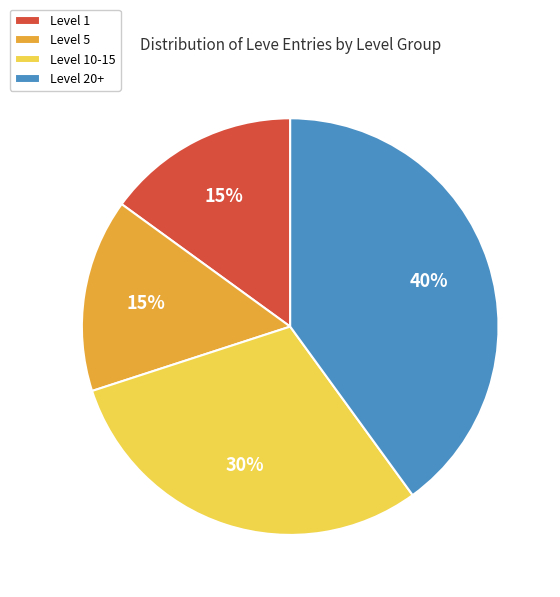

Which has a higher value, Level 1 or Level 10-15?

Level 10-15